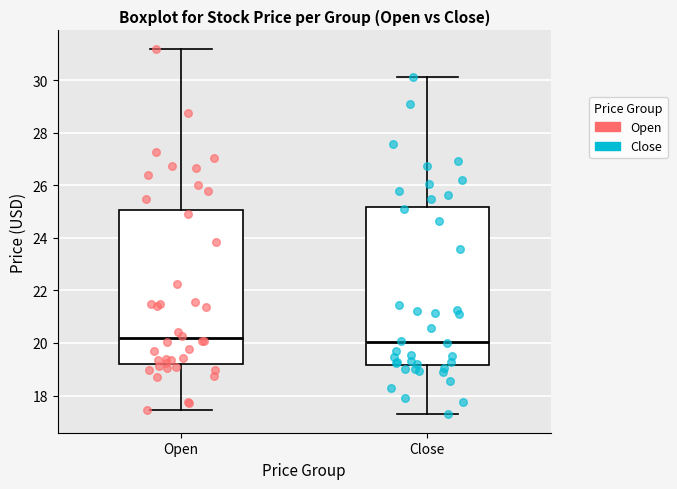

Where does the lower whisker of the box for Close end on the y-axis? The values are not printed on the chart, so give them approximately, as read against the axis.

17.2